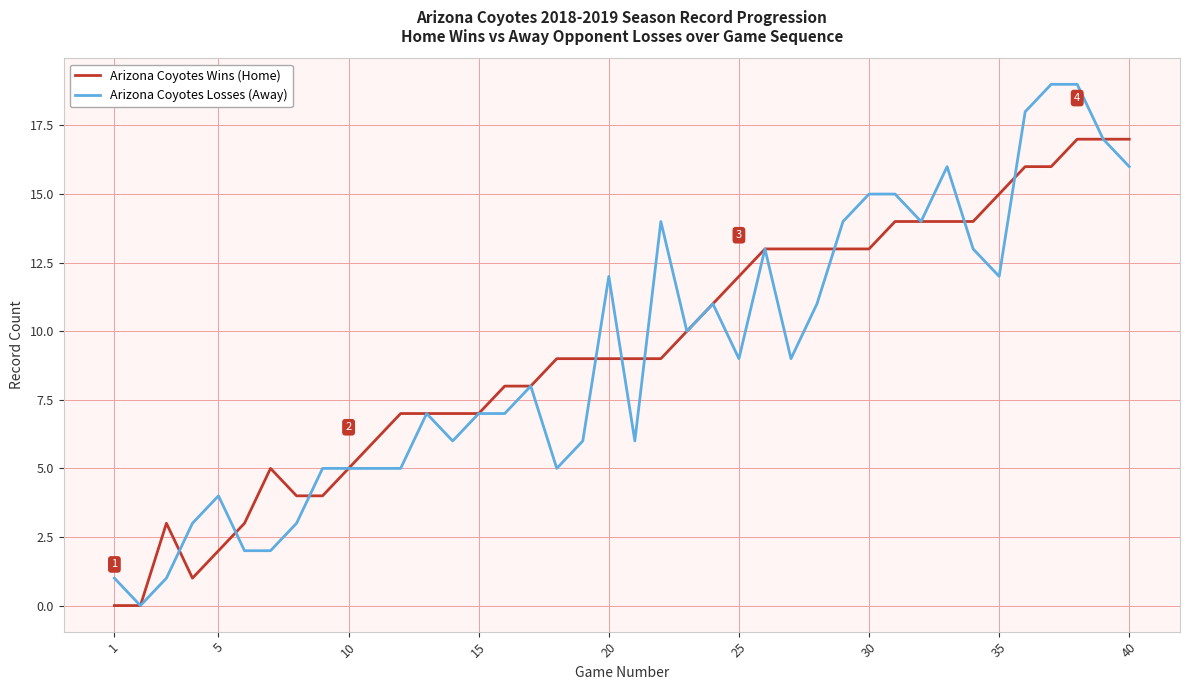

List the series in order of their peak value, highest first.

Arizona Coyotes Losses (Away), Arizona Coyotes Wins (Home)